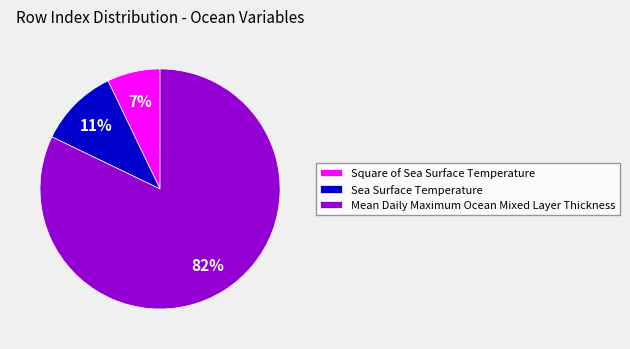

To the nearest percent, what is the difference between the largest and smallest slice percentages?

75%